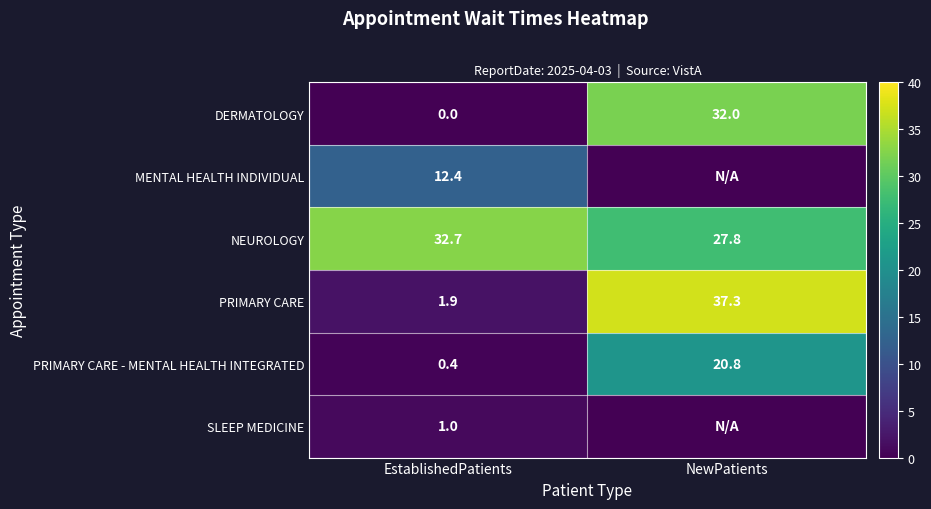

How many values in DERMATOLOGY are above zero?

1